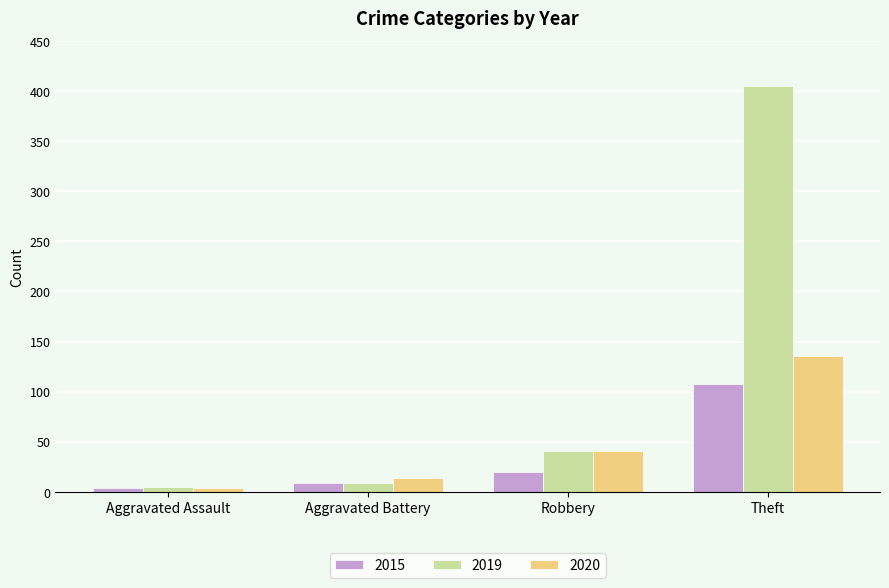

Reading left to right, transcribe all the data shown in this chart.

2015: 4	9	20	108
2019: 5	9	41	405
2020: 4	14	41	136